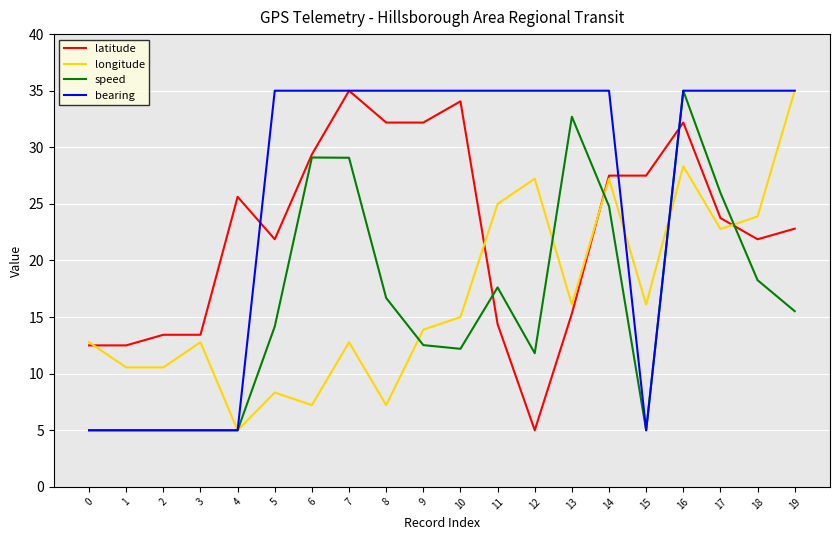

Is the value of latitude at 19 greater than the value of bearing at 17?

No